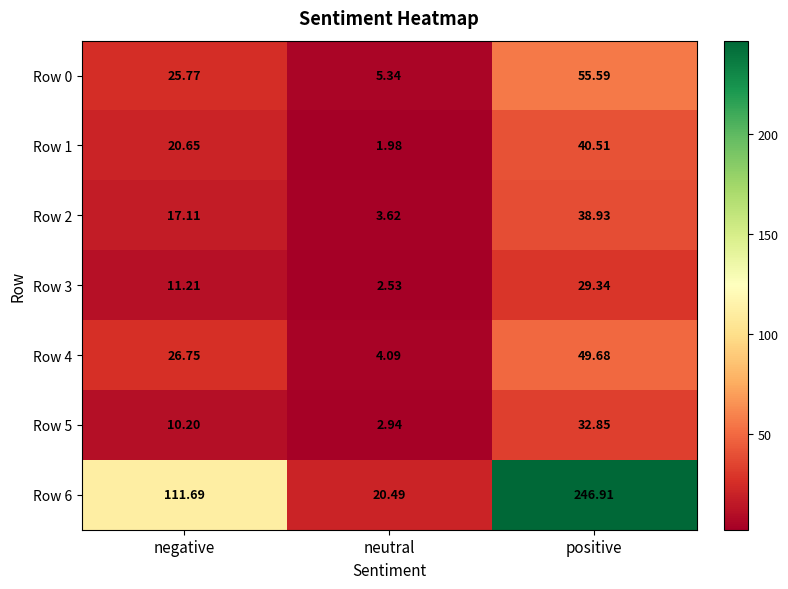

Which series changed the most between negative and neutral?

Row 6